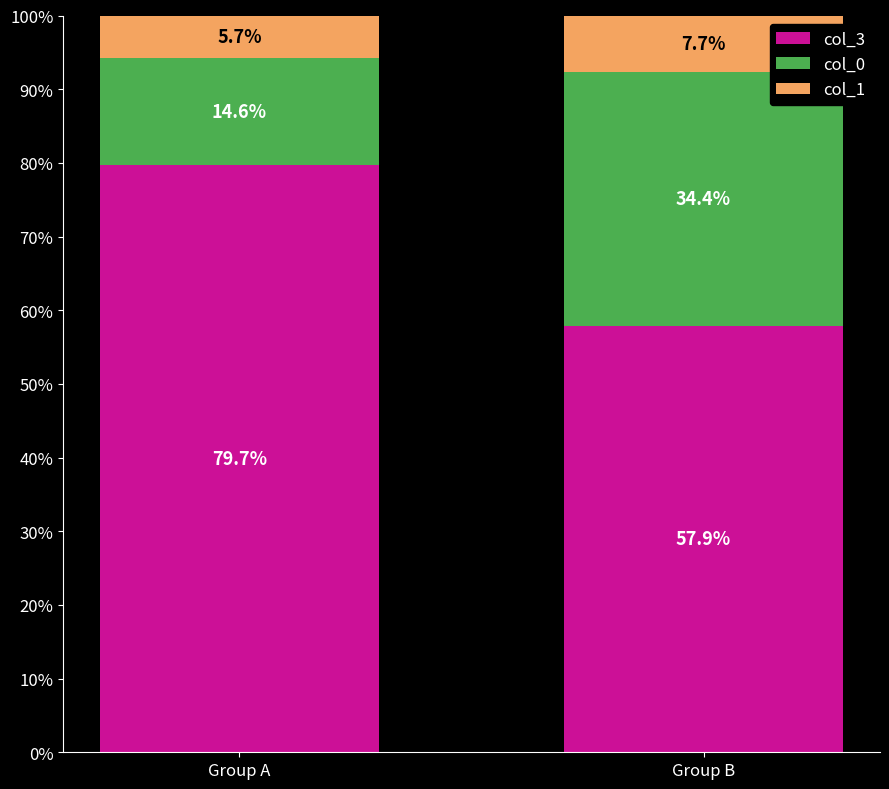

Are the bars grouped side by side (vs. stacked)?

No